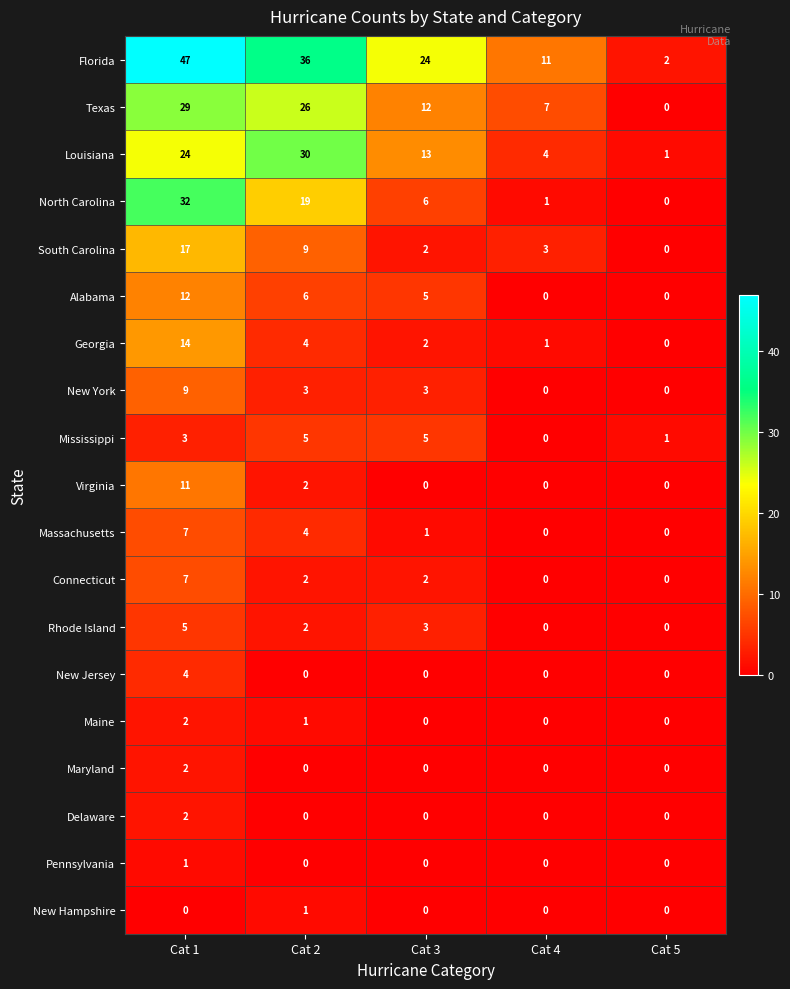

The Alabama series shows 8 at Cat 5. True or false?

False